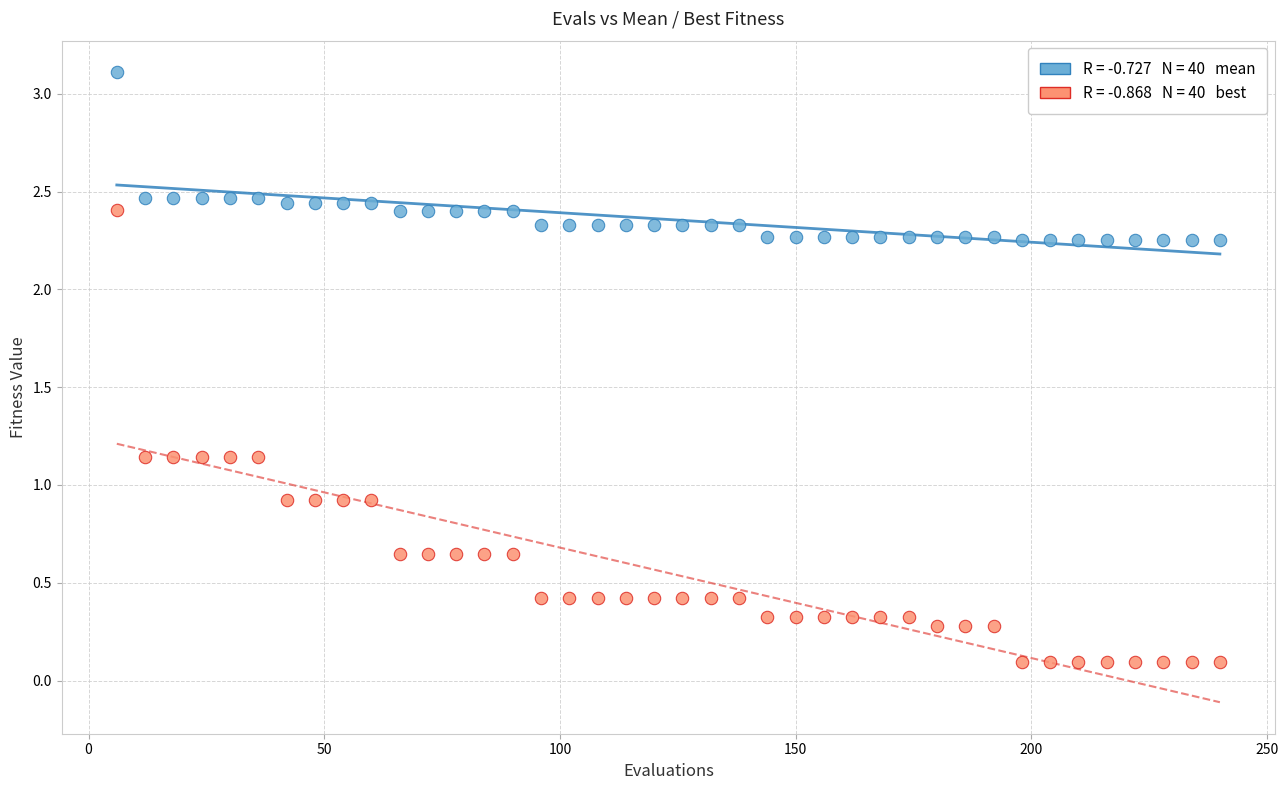

Across all data points, what is the range of Y values (max minus min)?

3.0